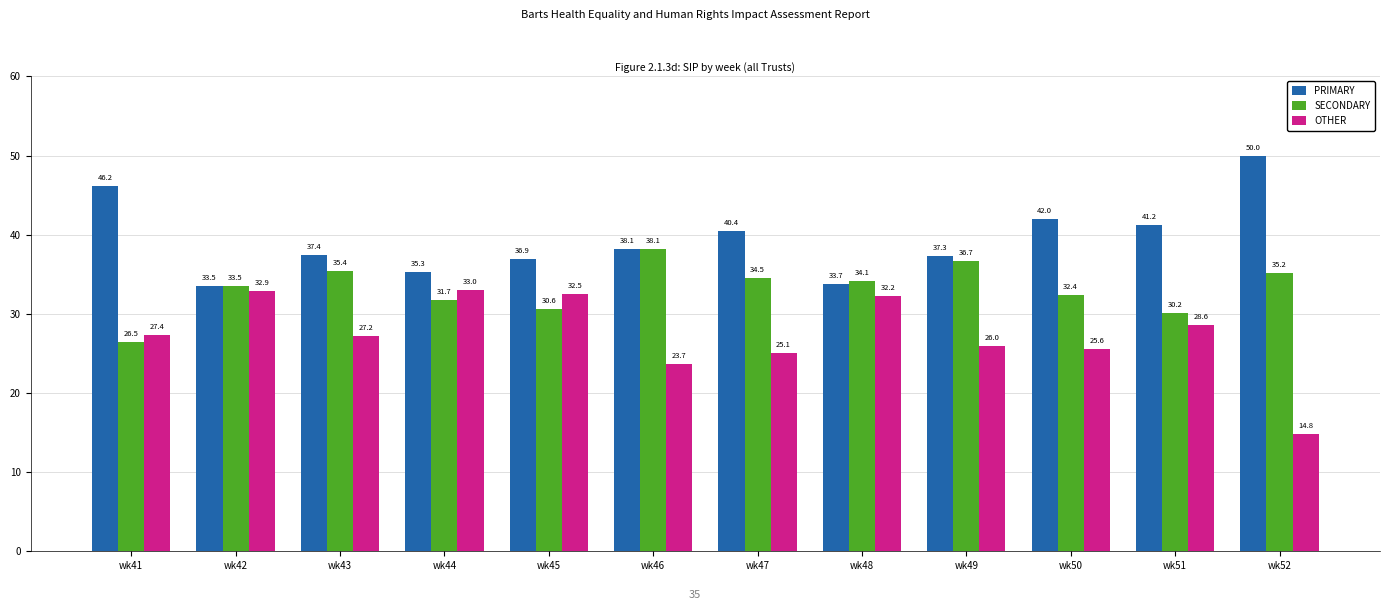

What is the average value of the SECONDARY series?

33.2